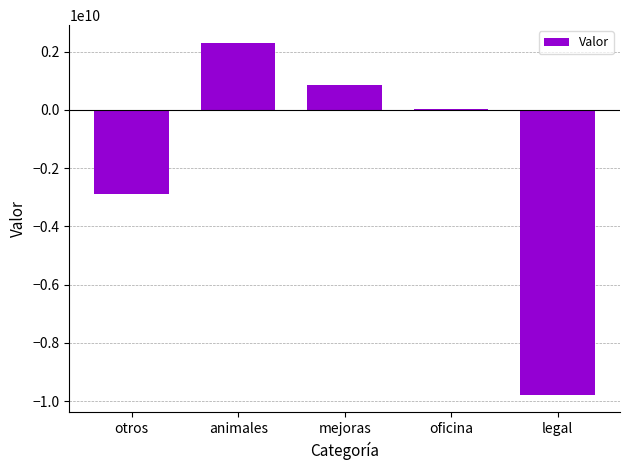

What is the average value?

-1896818365.2